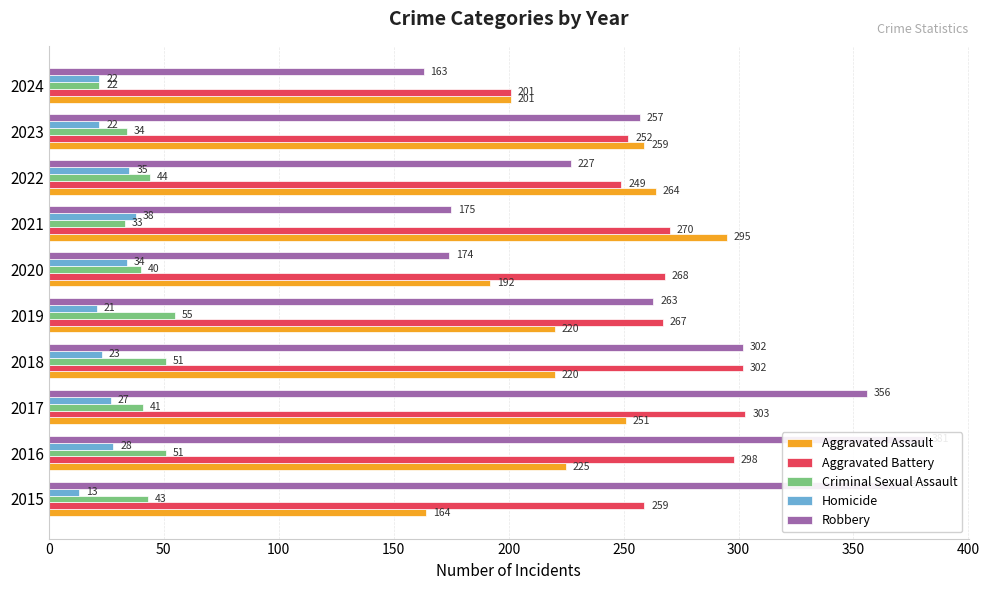

Count the number of data series in this chart.

5